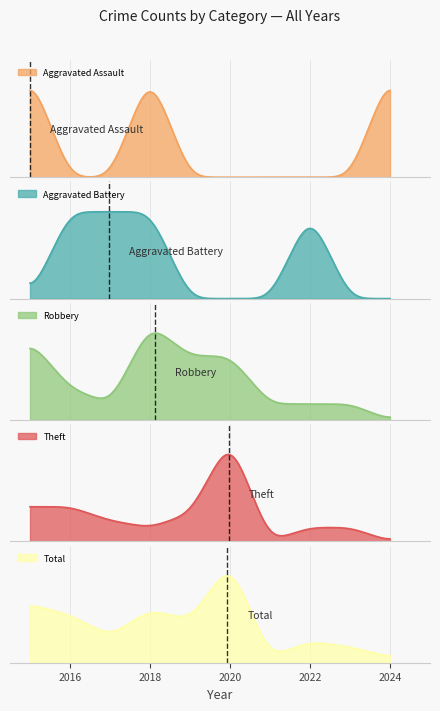

What is the total value across all series at 2021?

2